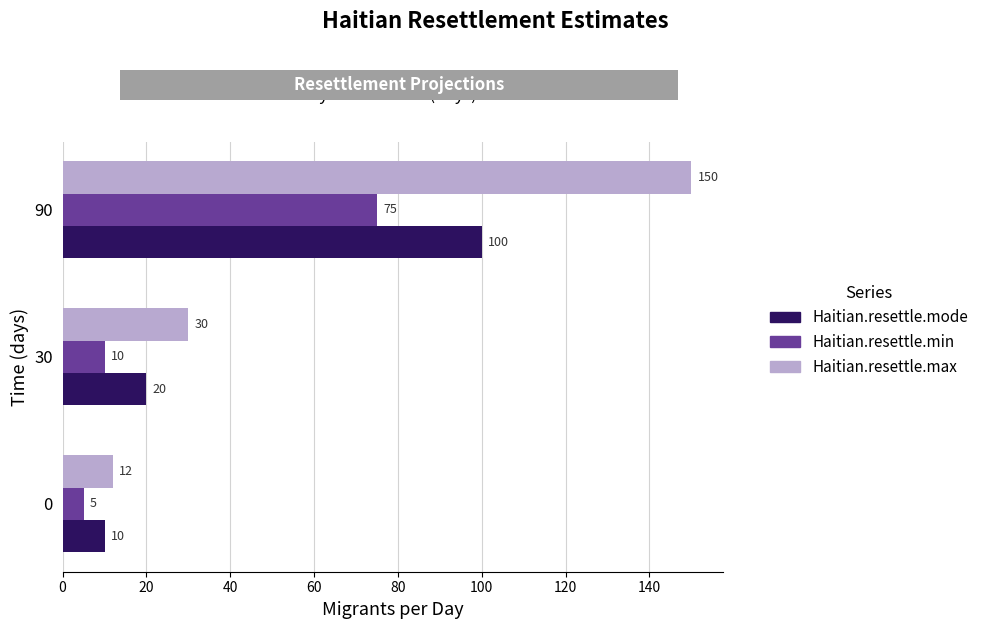

Which series has the largest total across all categories?

Haitian.resettle.max